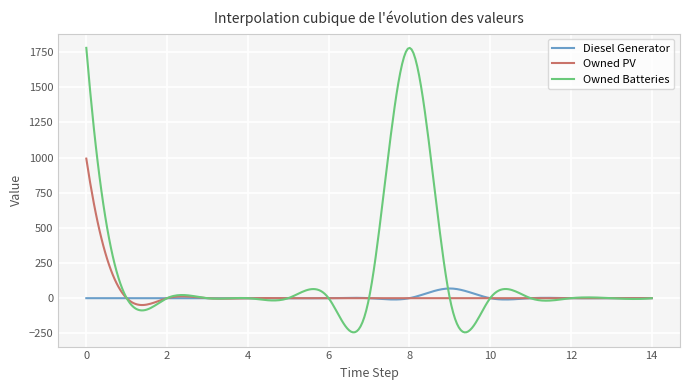

Is this an area chart (filled region under the line)?

No